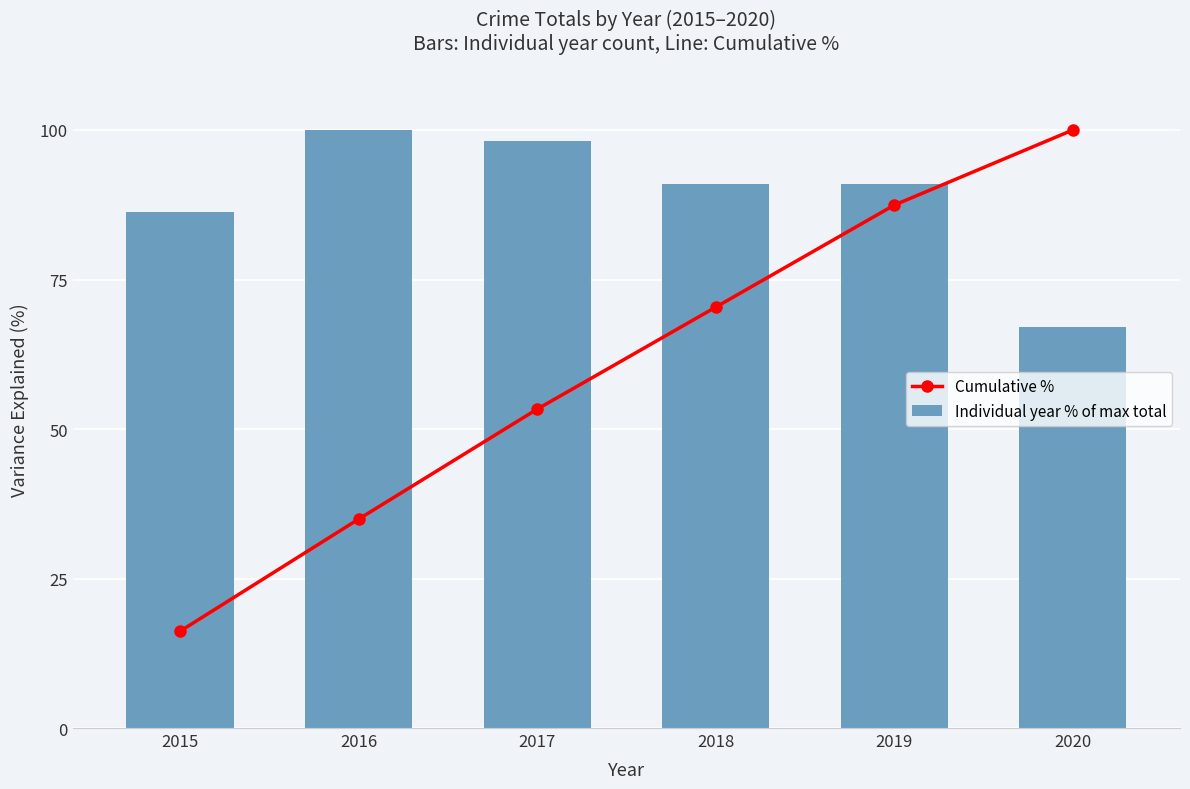

The value of Individual year % of max total at 2015 is 142.0. True or false?

False